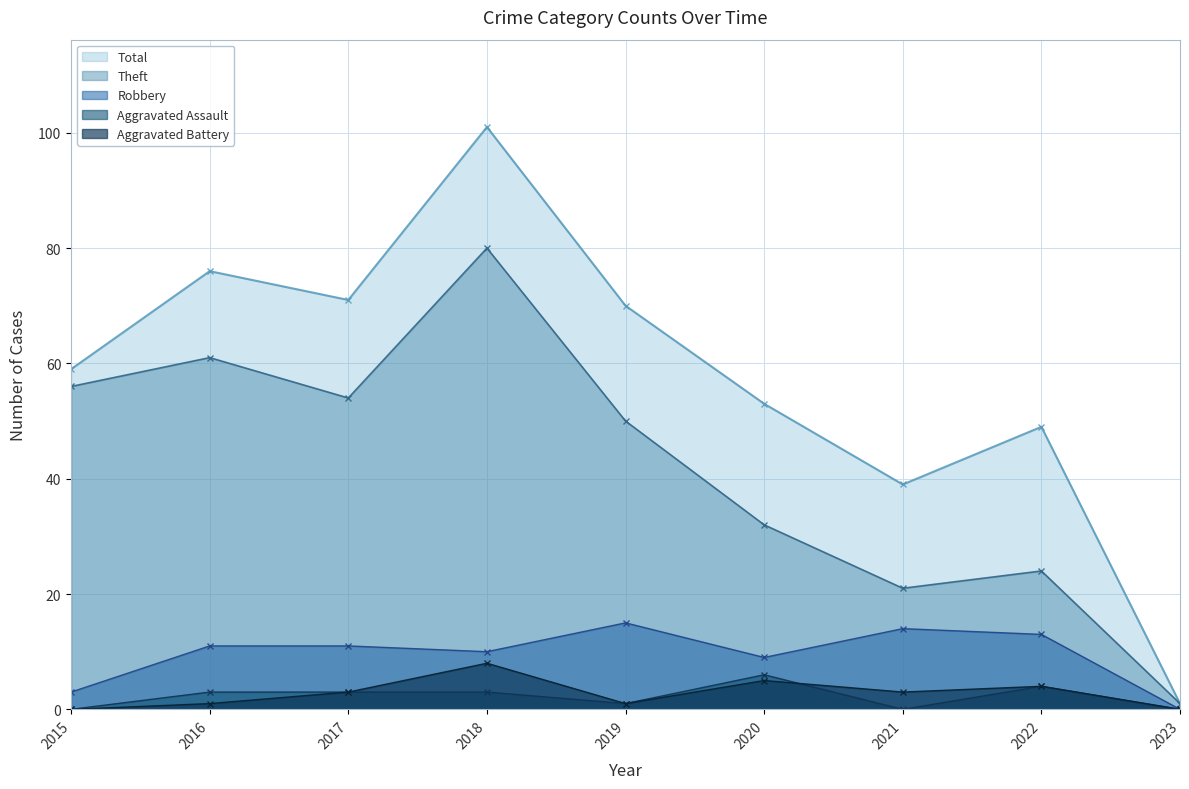

At which category is the sum across all series the highest?

2018